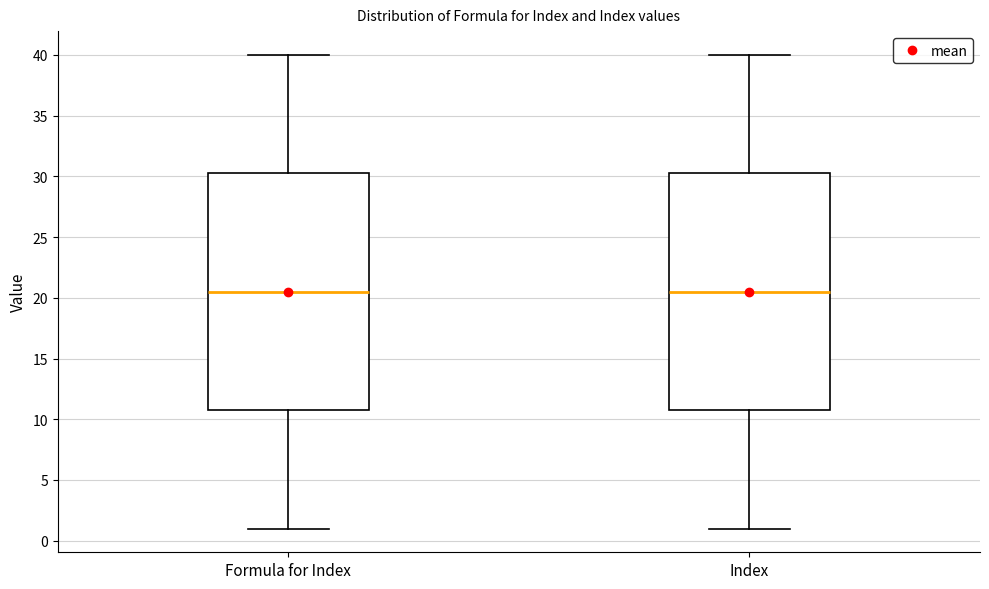

Where does the median line of the box for Formula for Index sit on the y-axis? The values are not printed on the chart, so give them approximately, as read against the axis.

20.5